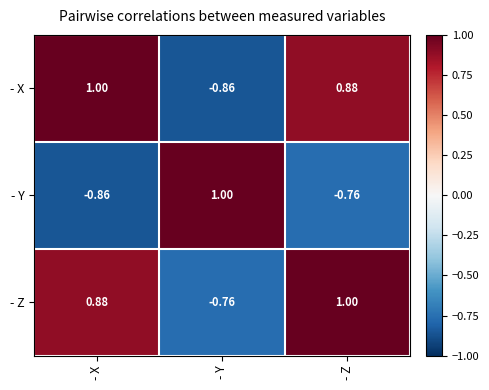

How many values in the - X series exceed 0?

2